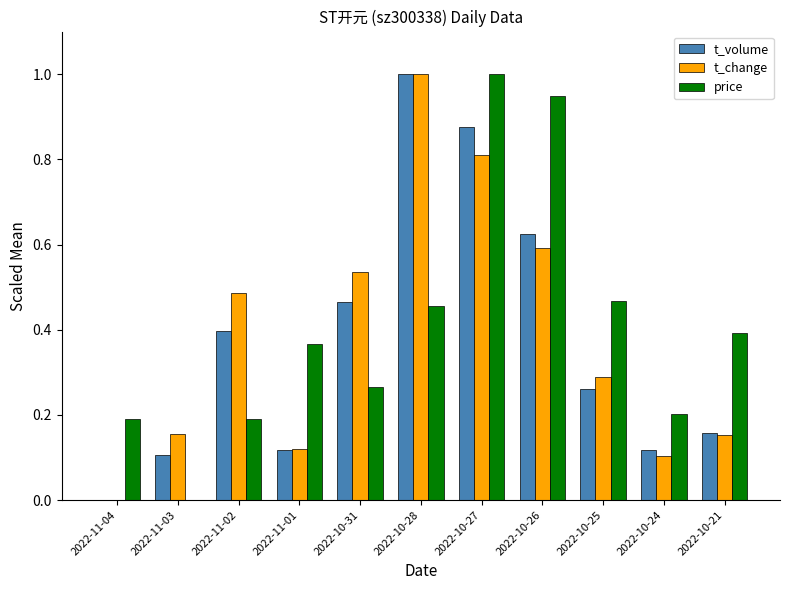

How many positive values does the t_change series have?

10